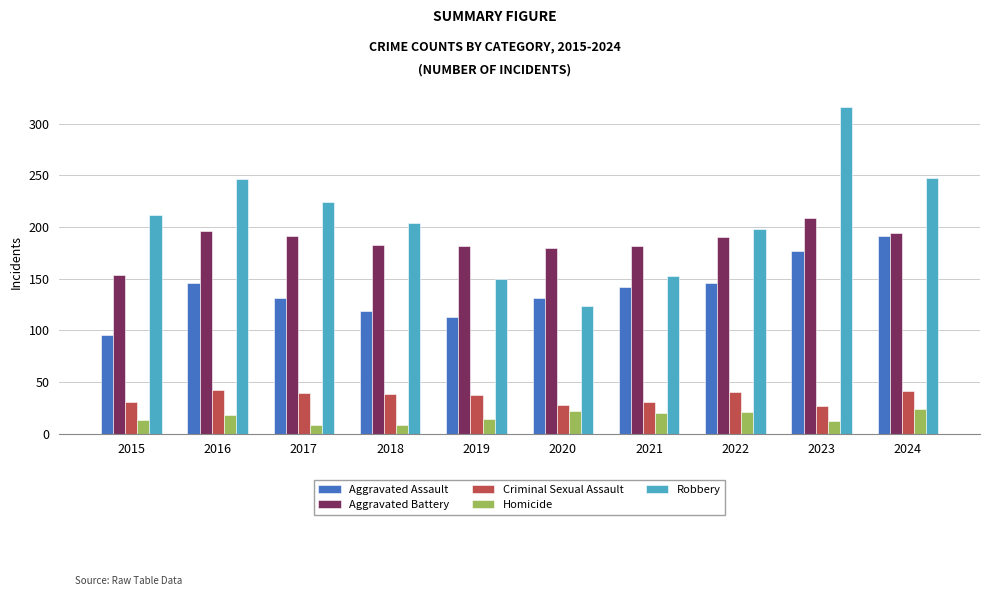

How many series are shown in this chart?

5